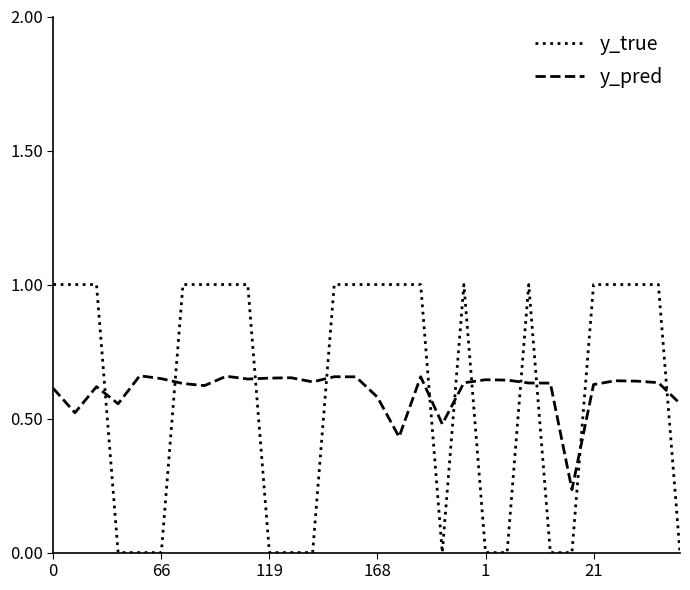

List the series in order of their peak value, highest first.

y_true, y_pred